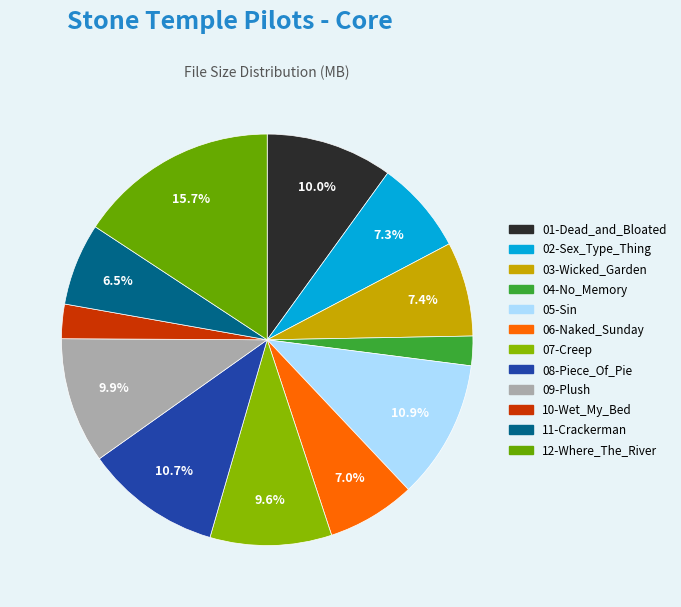

To the nearest percent, what is the combined percentage of 08-Piece_Of_Pie and 06-Naked_Sunday?

18%